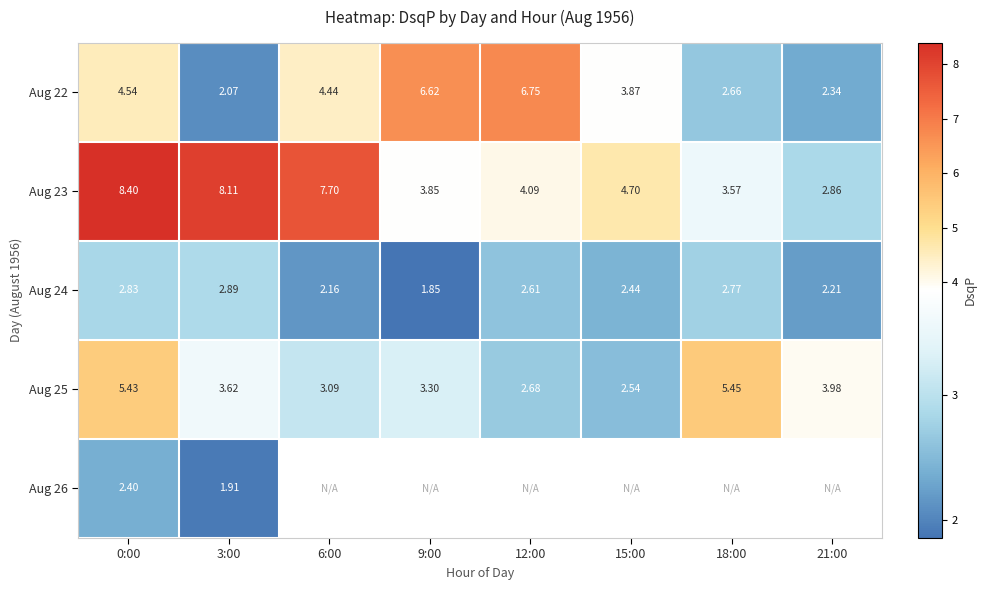

What is the lowest value of the Aug 23 series?

2.9